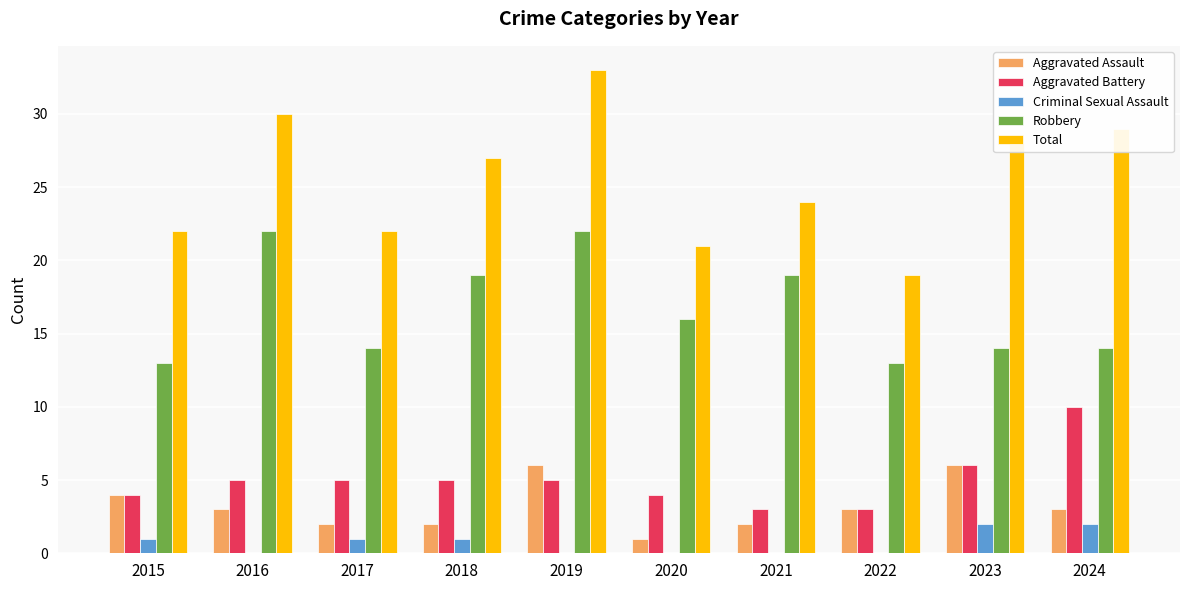

What value does the Robbery series have at 2021?

19